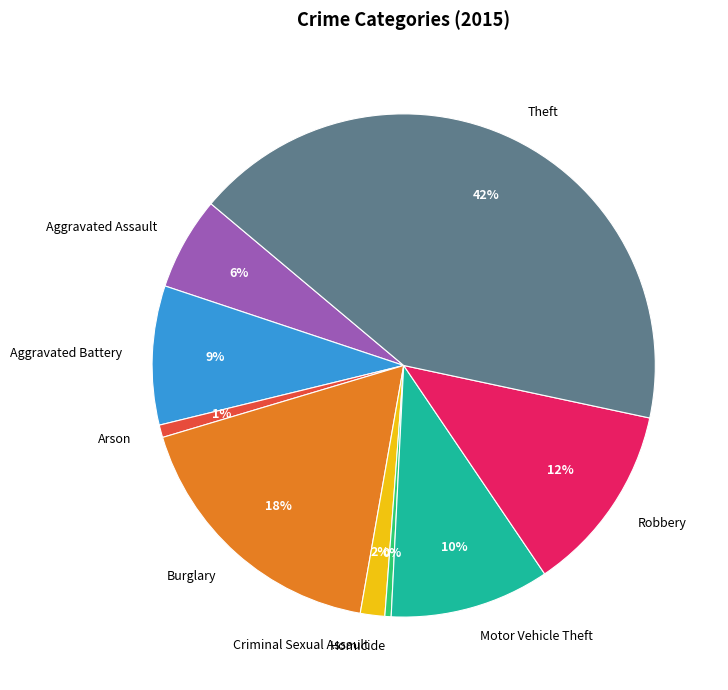

Count the number of slices in the pie.

9